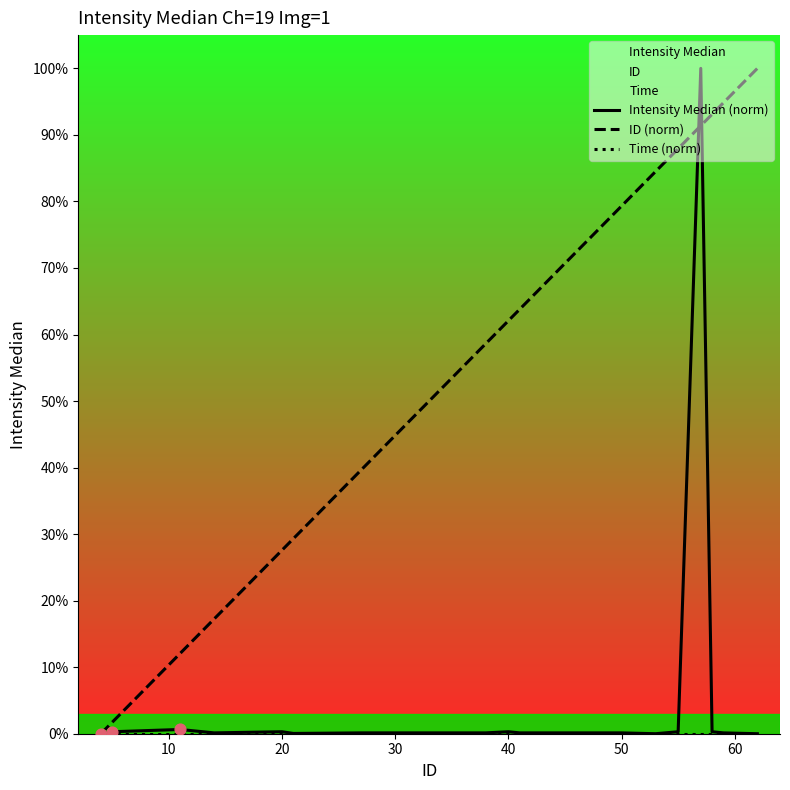

Which series contains the lowest Y value?

Intensity Median (norm)